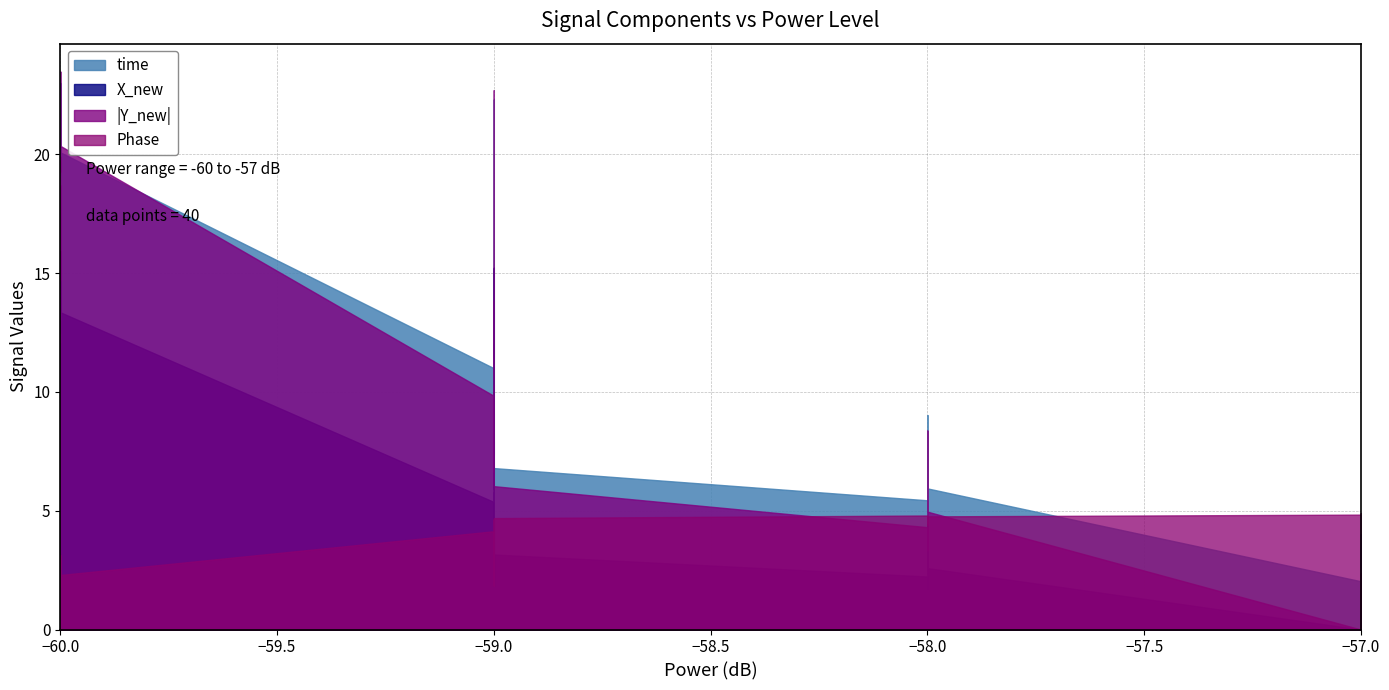

What is the average value of the Phase series?

3.7